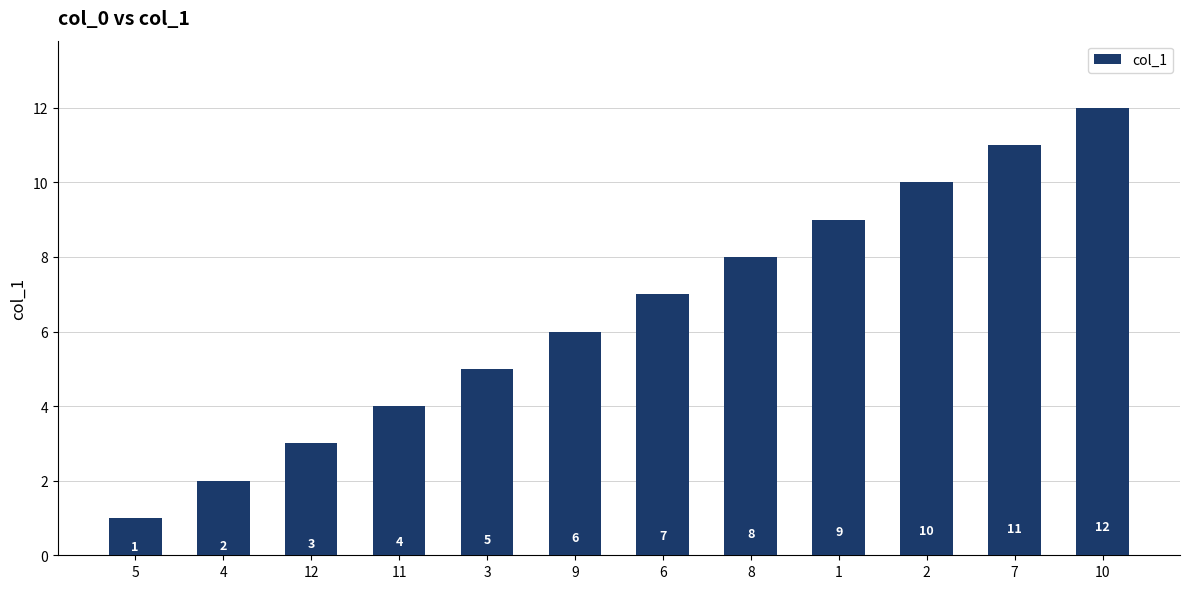

What is the value of the 2nd bar from the left?

2